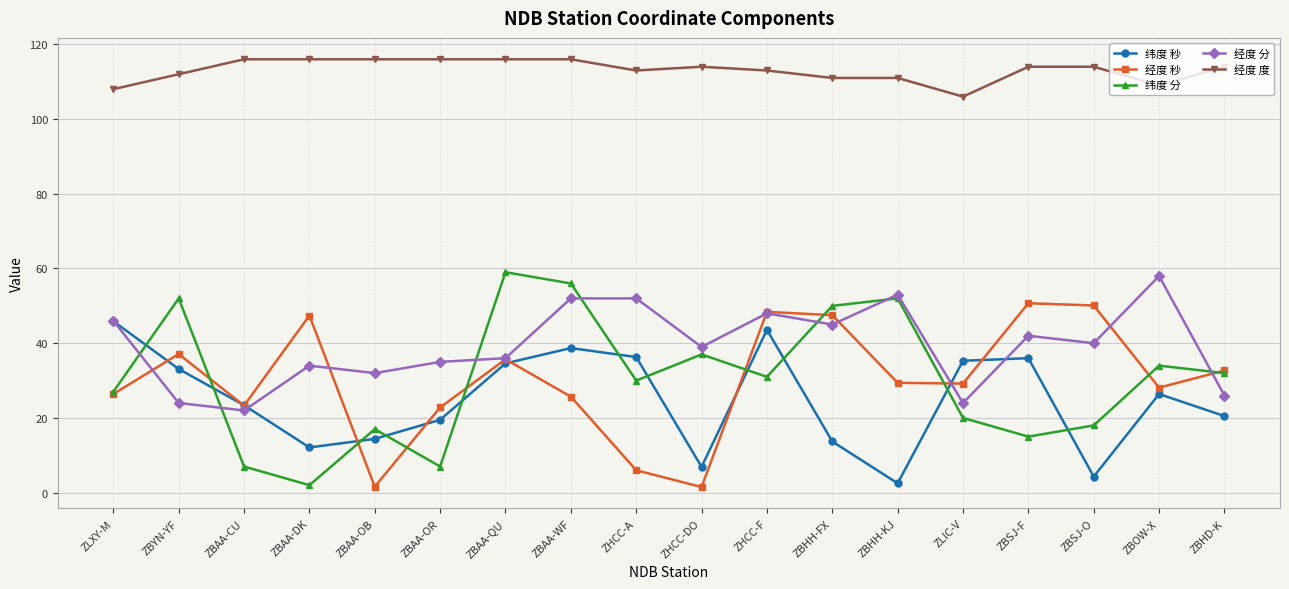

Read the 经度 秒 value at ZBYN-YF.

37.1